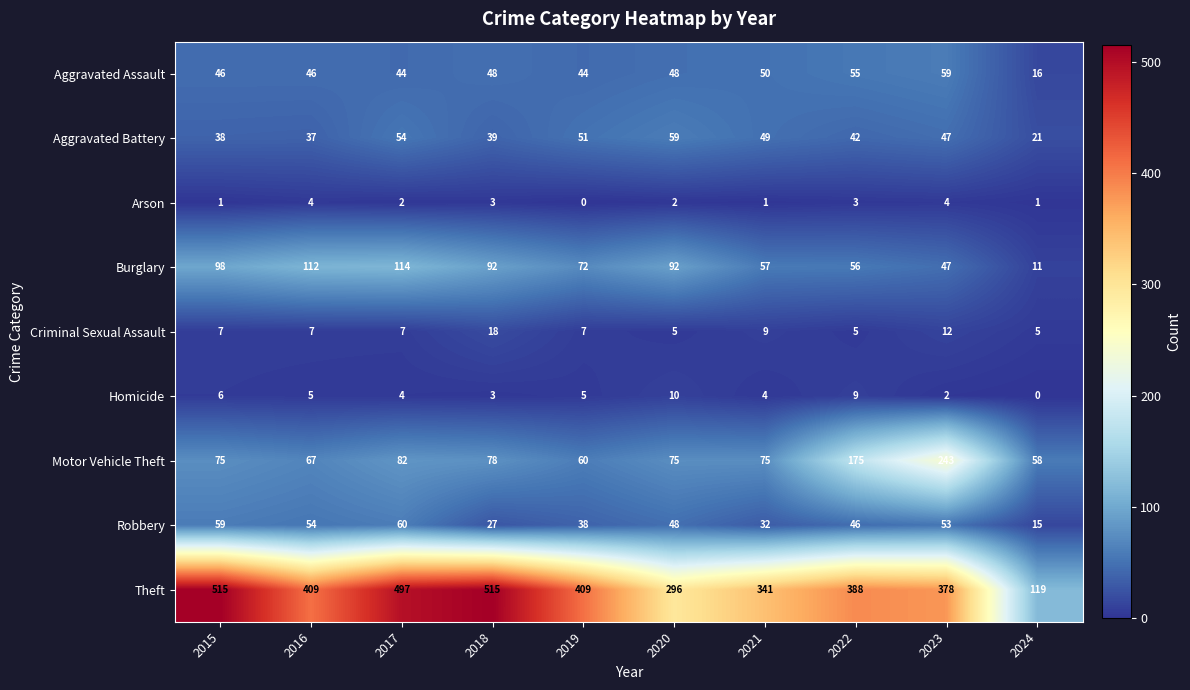

Where is Robbery nearest to the value 37?

2019